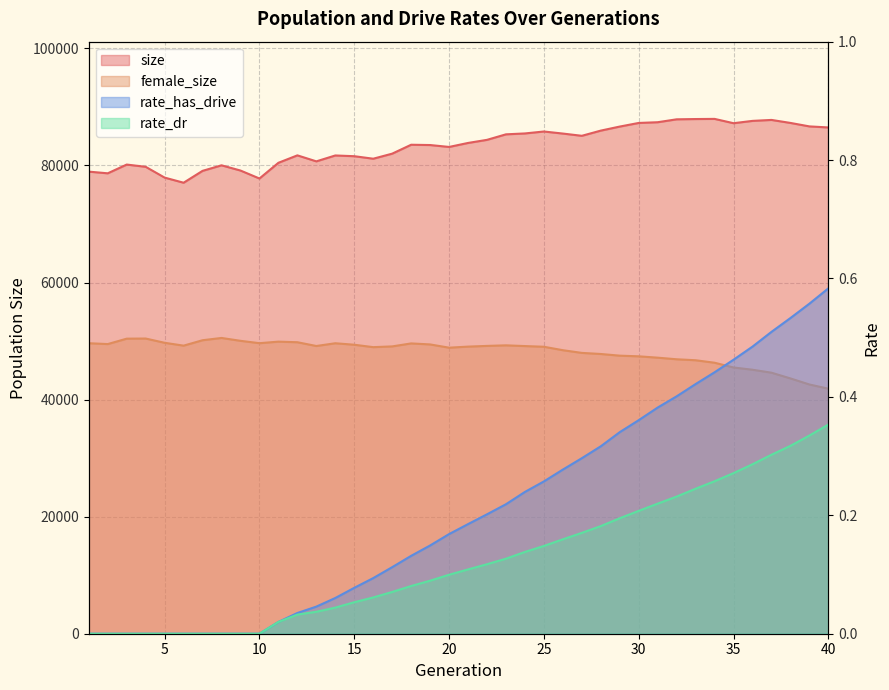

At which label does female_size reach its minimum?

40